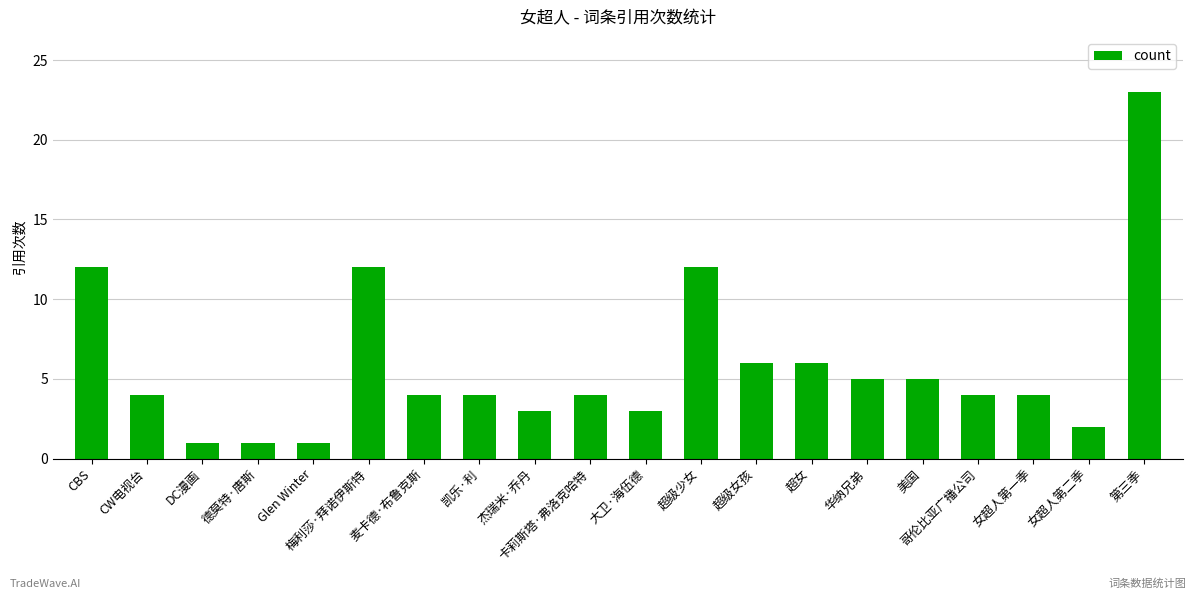

What is the difference between the values at CW电视台 and CBS?

8